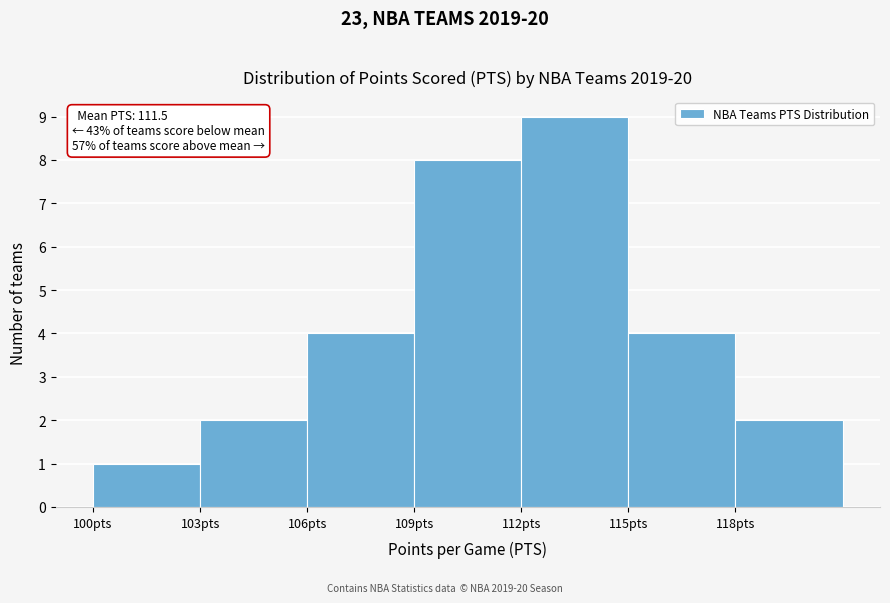

Which range on the x-axis has the tallest bar?

112 to 115